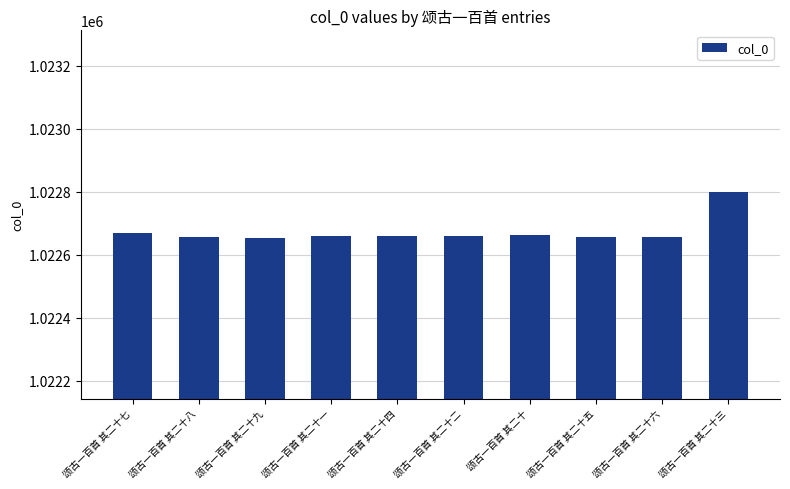

What value does the data have at 颂古一百首 其二十五?

1022657